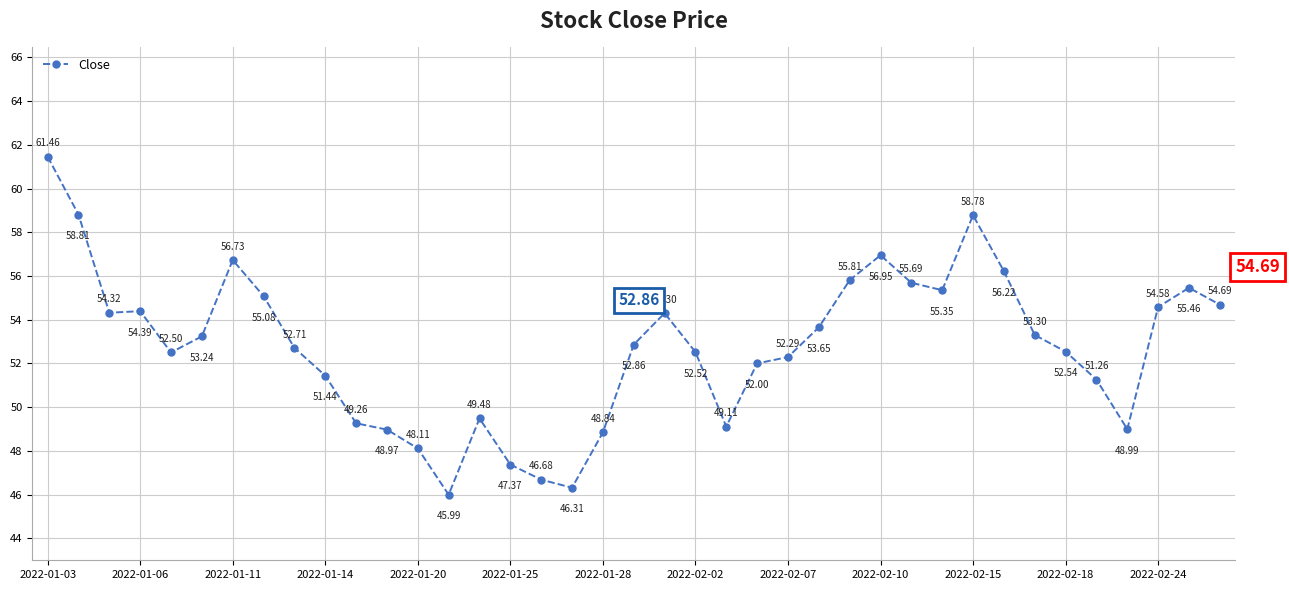

What is the sum of all values?

2058.0